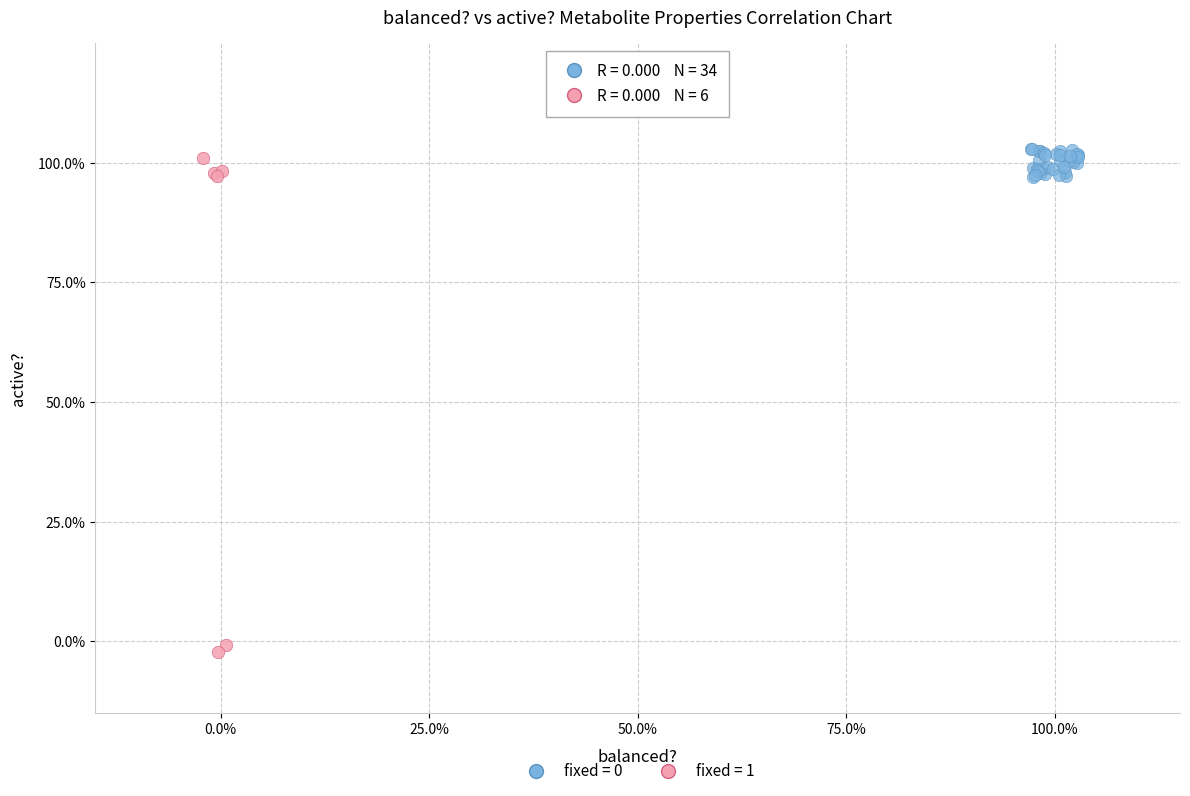

Which series has the largest Y range (max minus min)?

fixed = 1